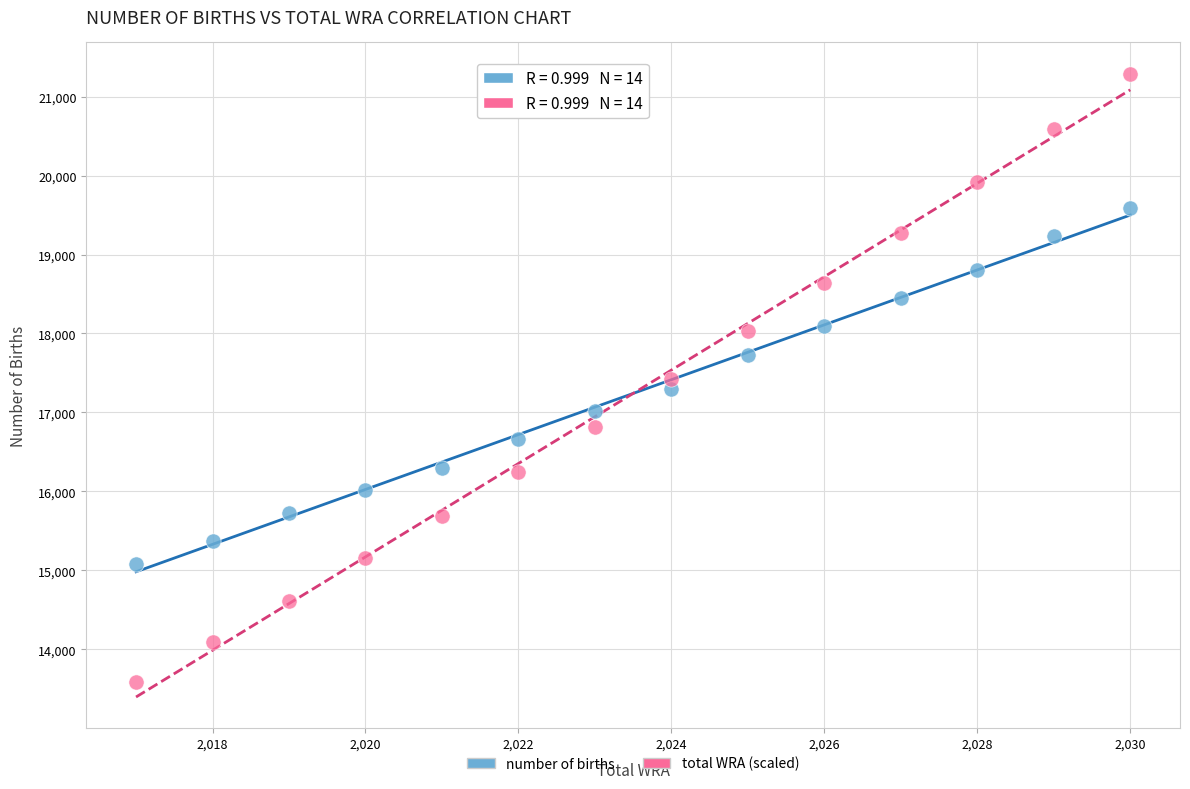

Which series contains the highest Y value?

total WRA (scaled)